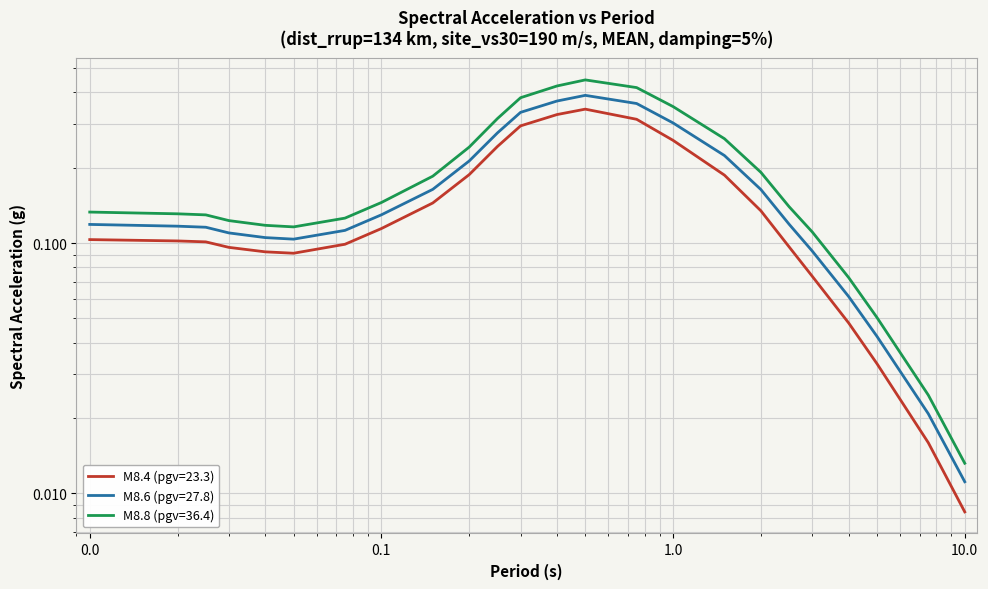

Is it true that M8.4 (pgv=23.3) equals 0.0 at 0.0?

False